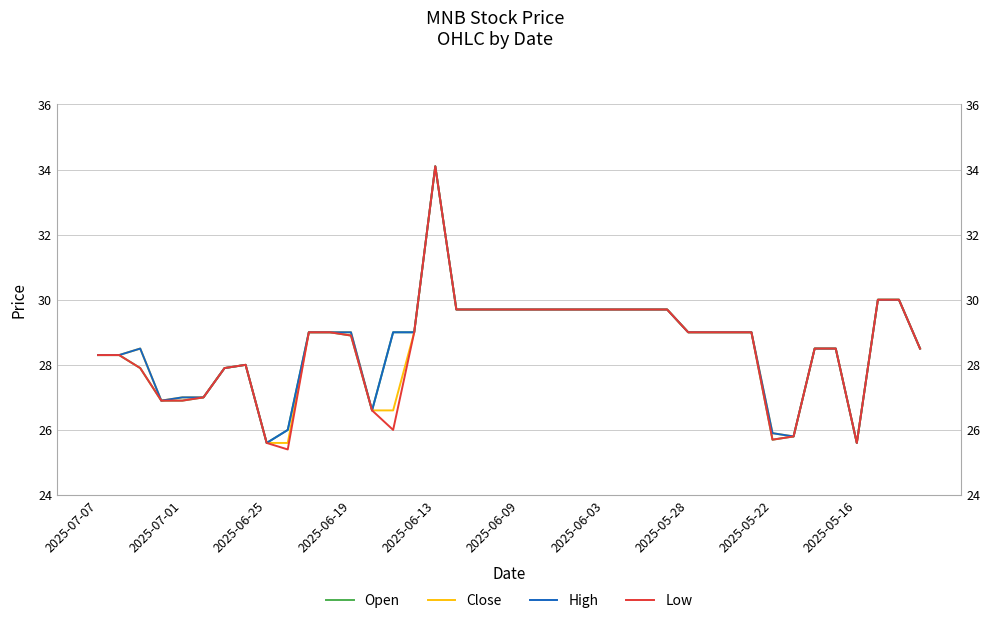

Rank the series by their average value, from highest to lowest.

High, Open, Close, Low